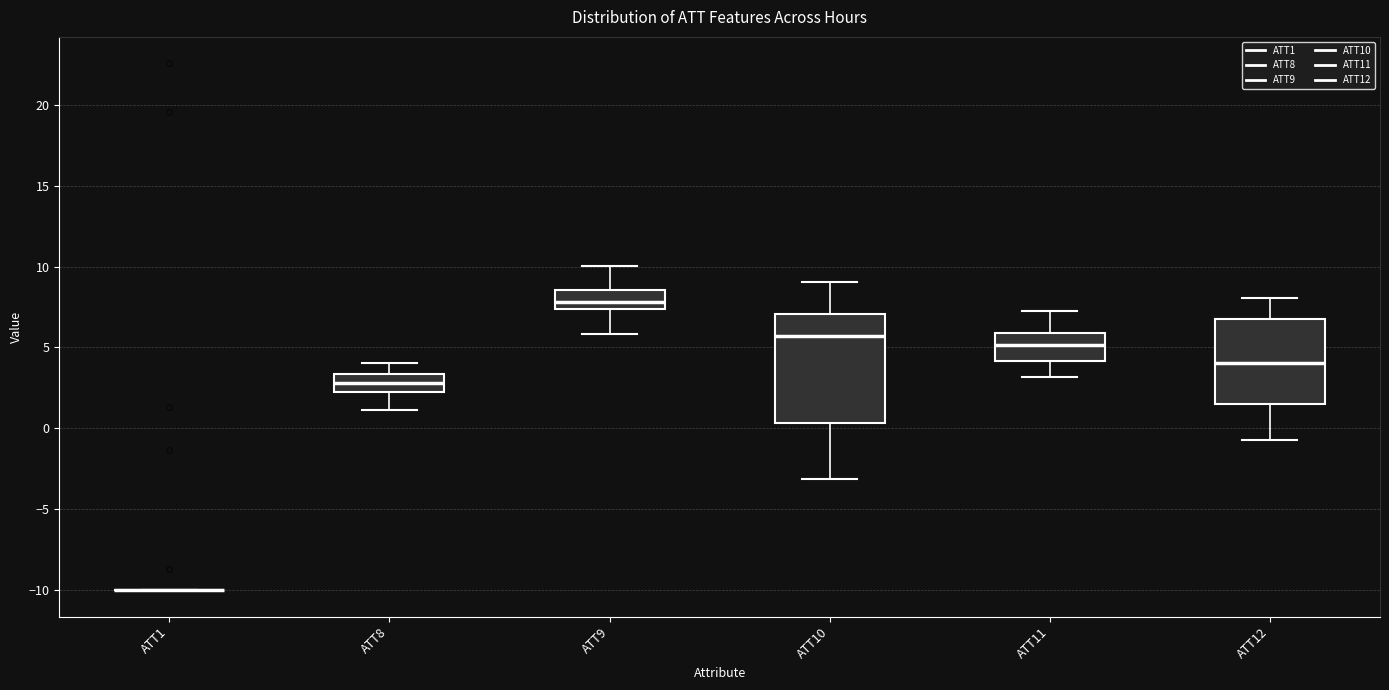

Reading left to right, read every box against the y-axis: the position of its median line, the range the box covers, and the ends of its whiskers. The values are not printed on the chart, so give them approximately, as read against the axis.

ATT1: box collapsed to a line at -10.0, whiskers -10.0 to -10.0
ATT8: median 3.0, box 2.0 to 3.5, whiskers 1.0 to 4.0
ATT9: median 8.0, box 7.5 to 8.5, whiskers 6.0 to 10.0
ATT10: median 5.5, box 0.5 to 7.0, whiskers -3.0 to 9.0
ATT11: median 5.0, box 4.0 to 6.0, whiskers 3.0 to 7.5
ATT12: median 4.0, box 1.5 to 6.5, whiskers -0.5 to 8.0